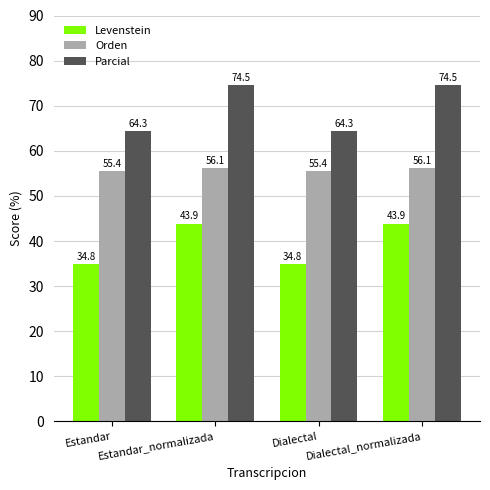

Reading right to left, extract all data points from this chart.

Levenstein: 43.9	34.8	43.9	34.8
Orden: 56.1	55.4	56.1	55.4
Parcial: 74.5	64.3	74.5	64.3